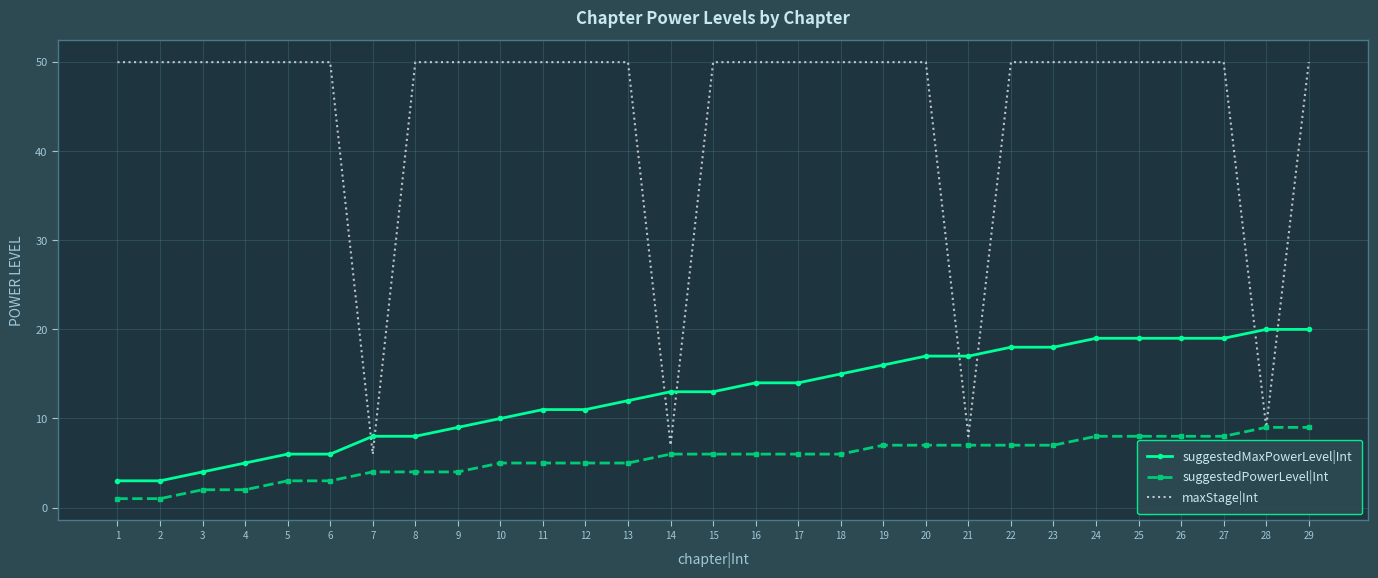

True or false: suggestedPowerLevel|Int has a value of 7 at 22.

True